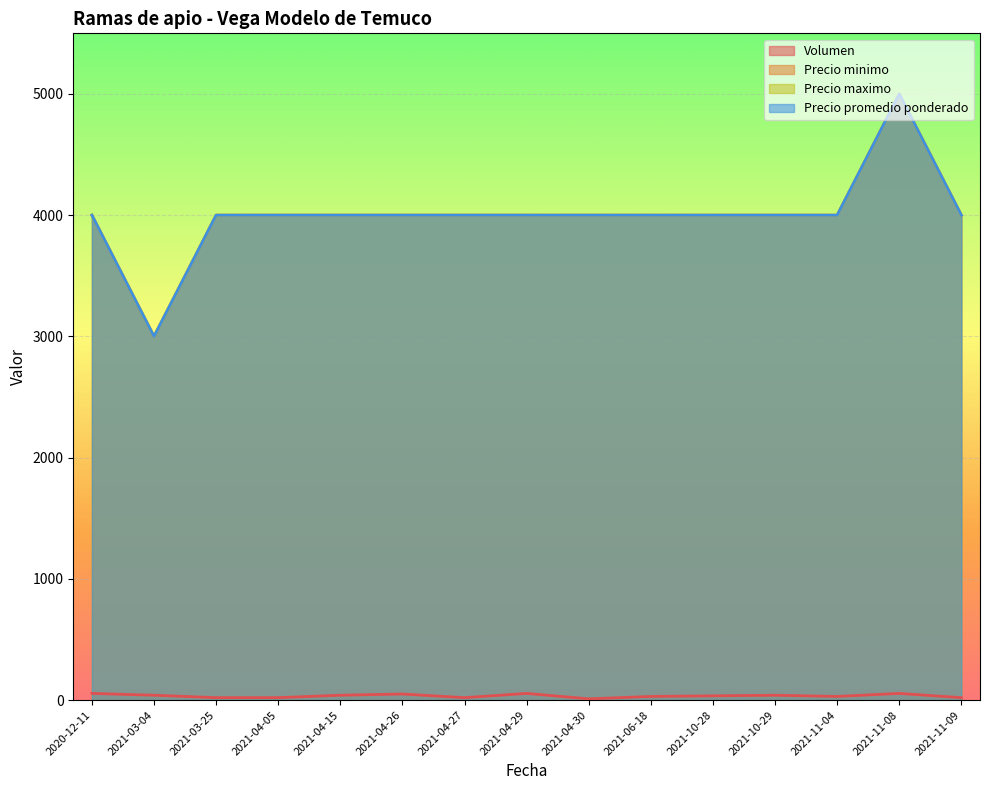

The Volumen series shows 30 at 2021-11-04. True or false?

True